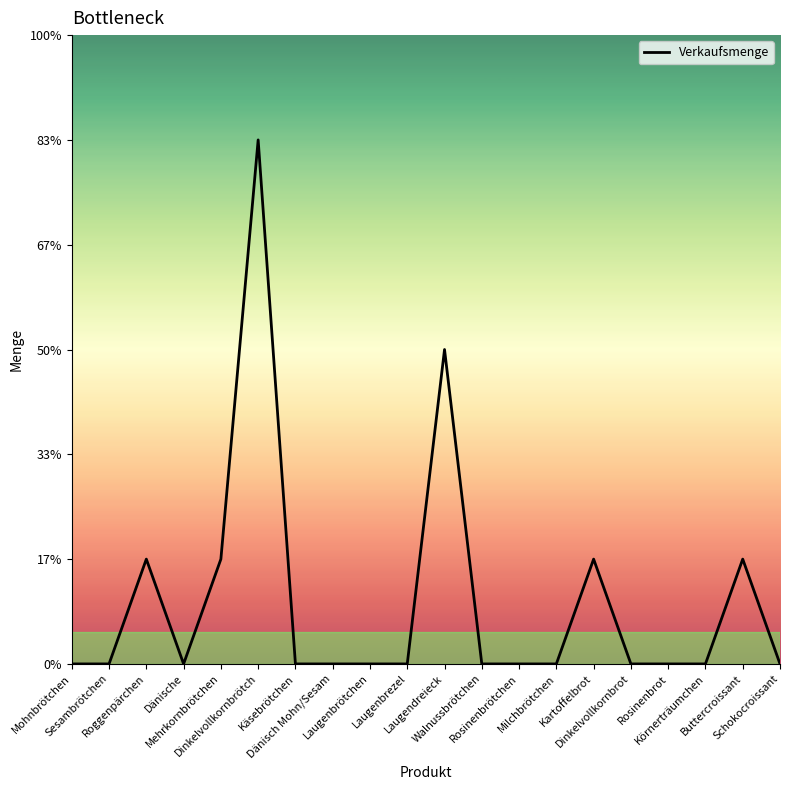

The chart shows a value of 0 at Milchbrötchen. True or false?

True